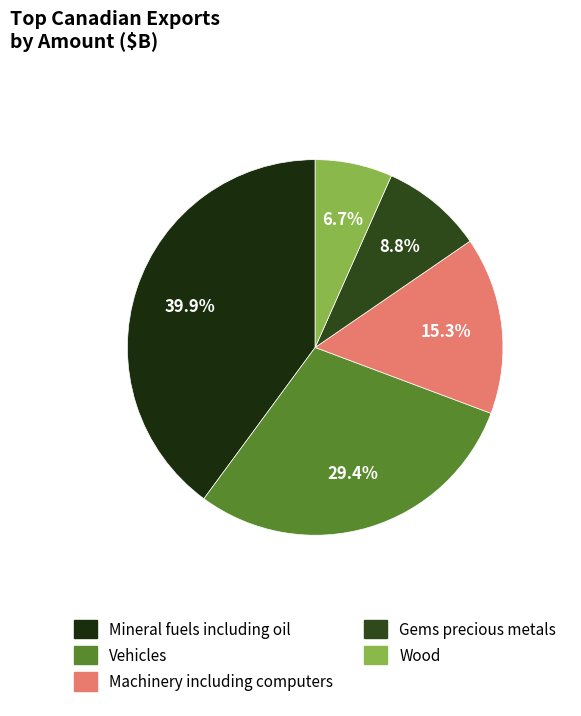

Do Vehicles and Wood together represent more than half of the pie?

No